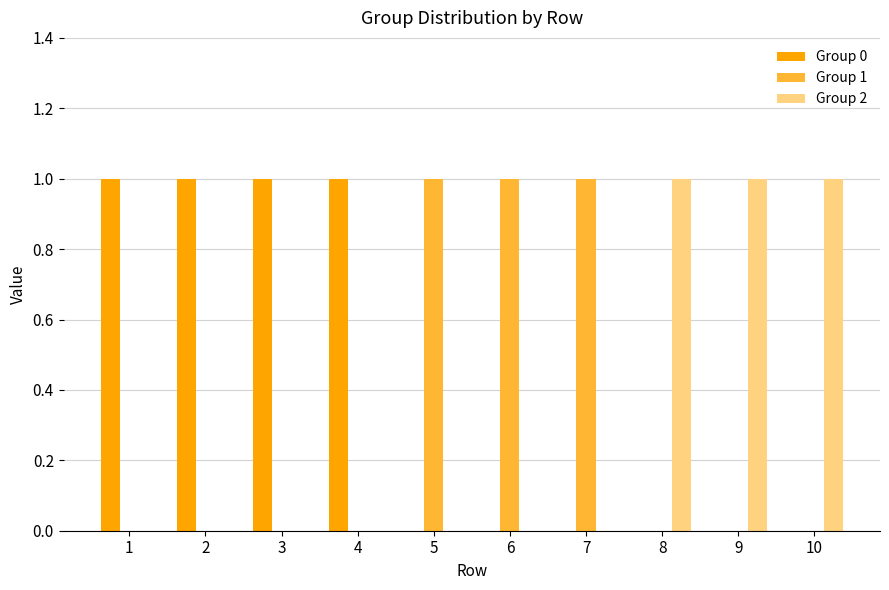

Reading right to left, extract all data points from this chart.

Group 0: 10=0	9=0	8=0	7=0	6=0	5=0	4=1	3=1	2=1	1=1
Group 1: 10=0	9=0	8=0	7=1	6=1	5=1	4=0	3=0	2=0	1=0
Group 2: 10=1	9=1	8=1	7=0	6=0	5=0	4=0	3=0	2=0	1=0